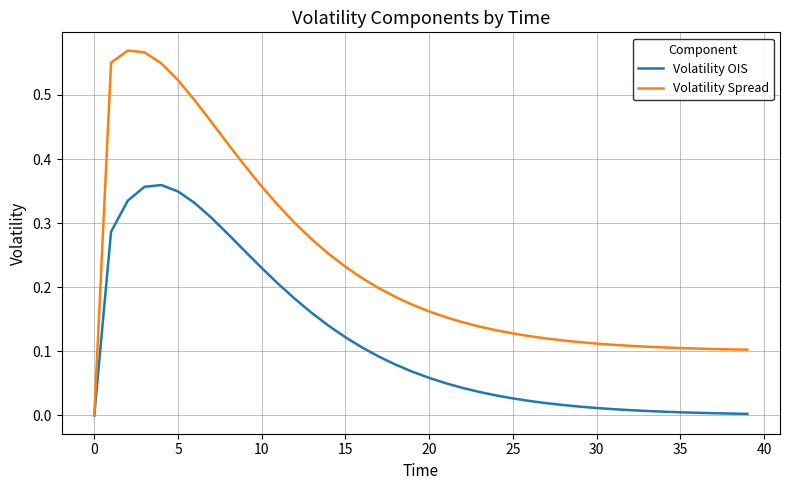

Which series has the widest spread of values?

Volatility Spread